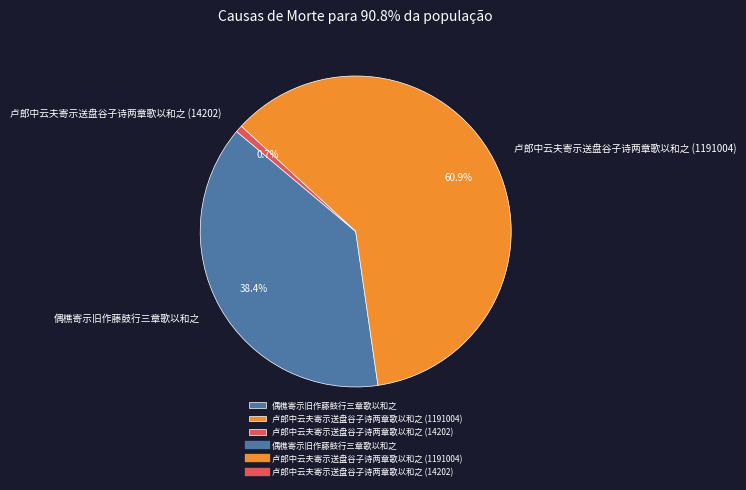

To the nearest percent, what is the average slice percentage?

33%